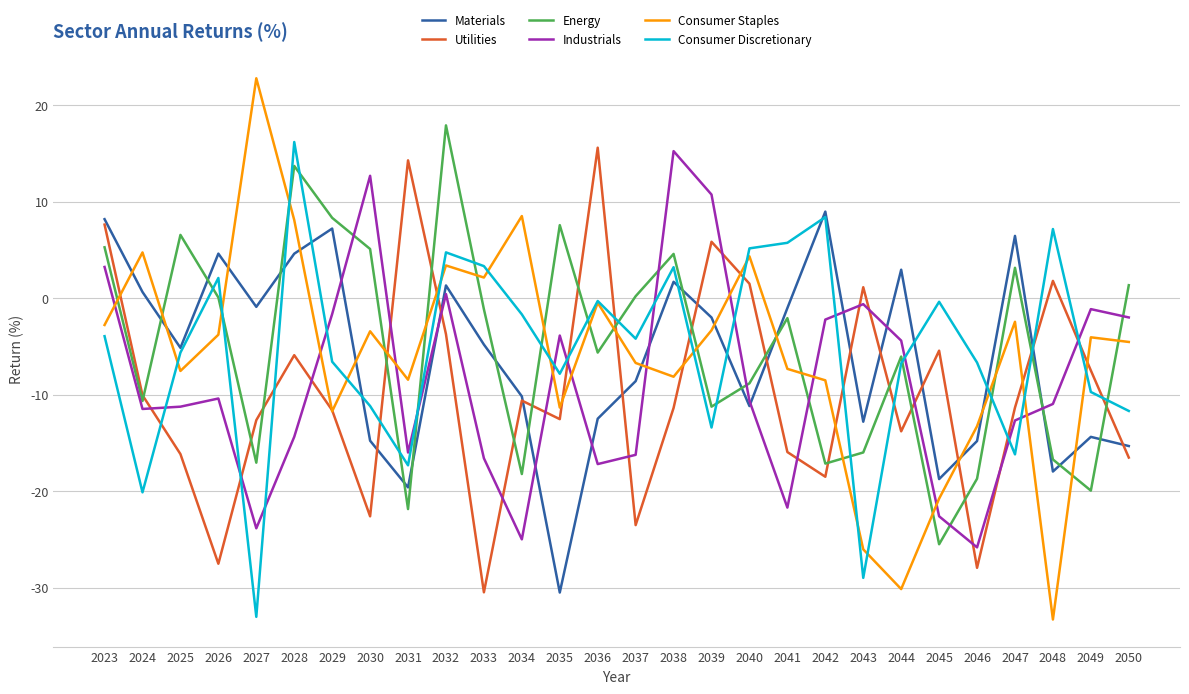

How many positive values does the Consumer Staples series have?

7